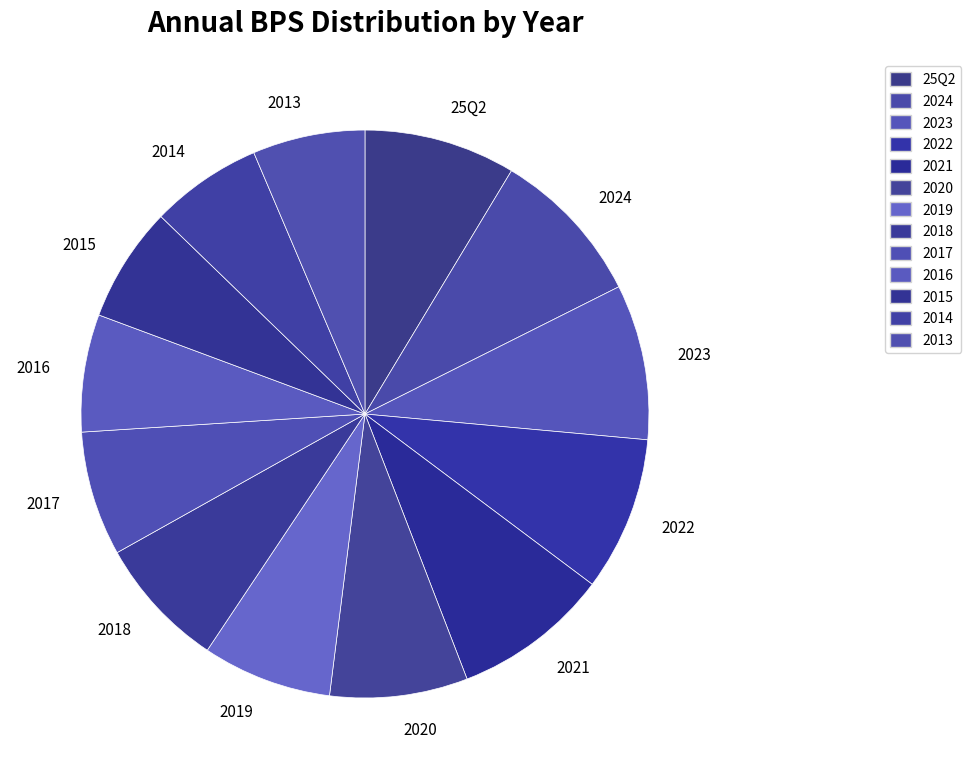

Is the sum of 2024 and 2017 greater than half?

No